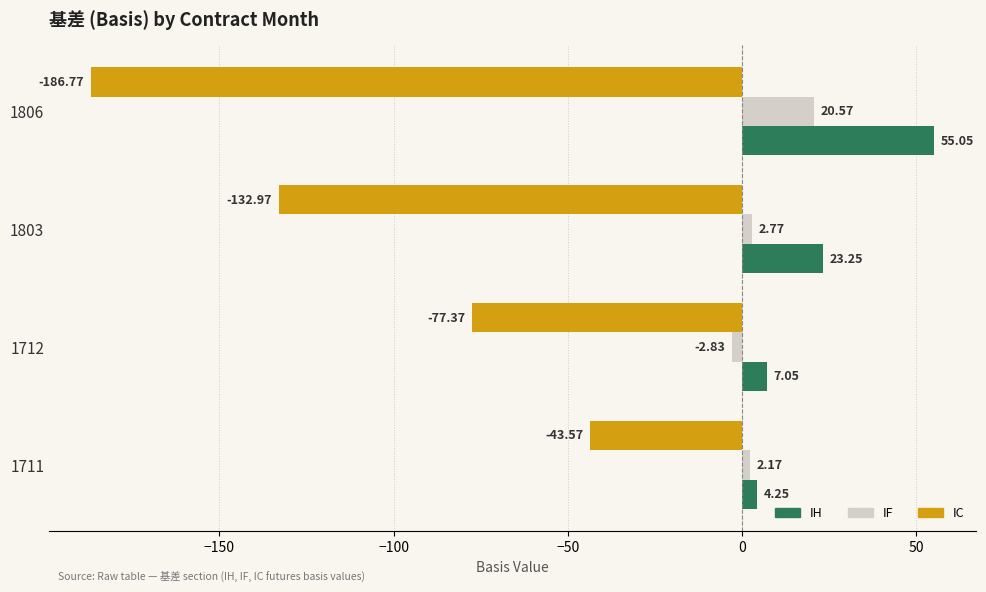

What is the difference between the IF values at 1712 and 1711?

5.0